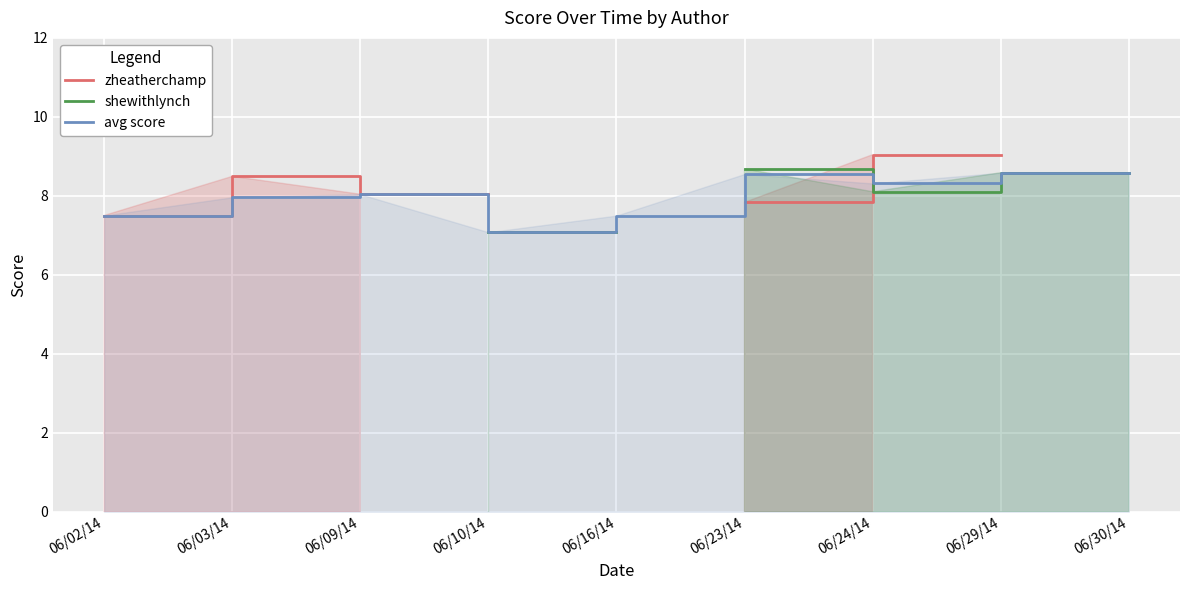

Which label corresponds to the smallest value in the chart?

06/10/14